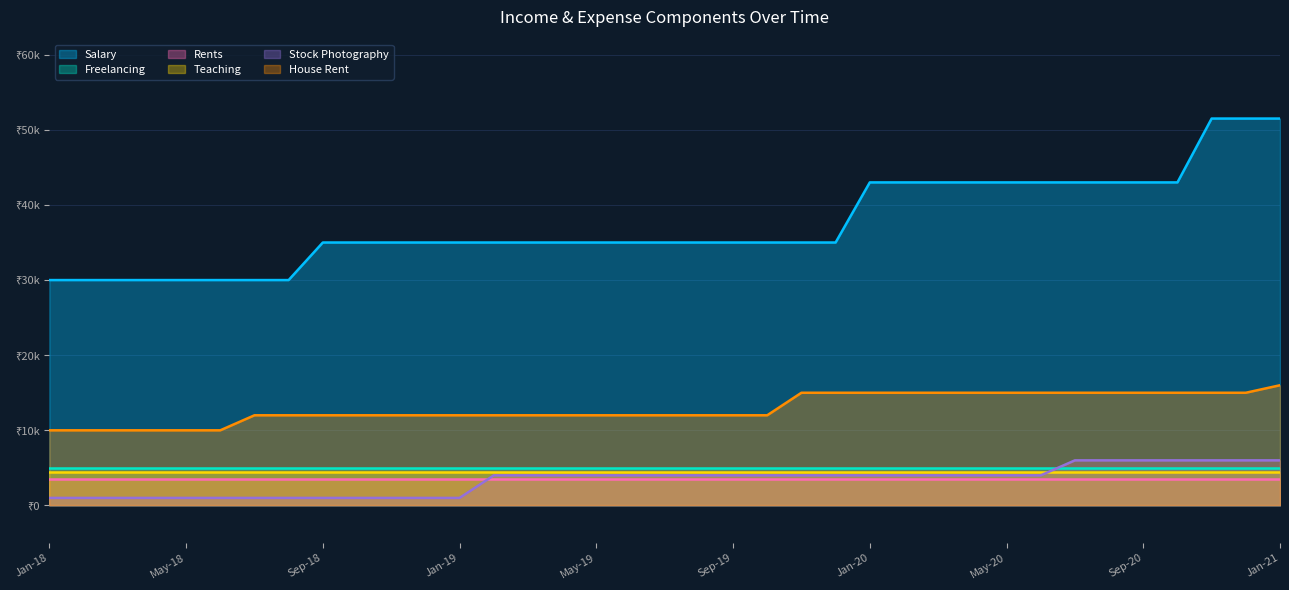

What is the average value of the House Rent series?

12919